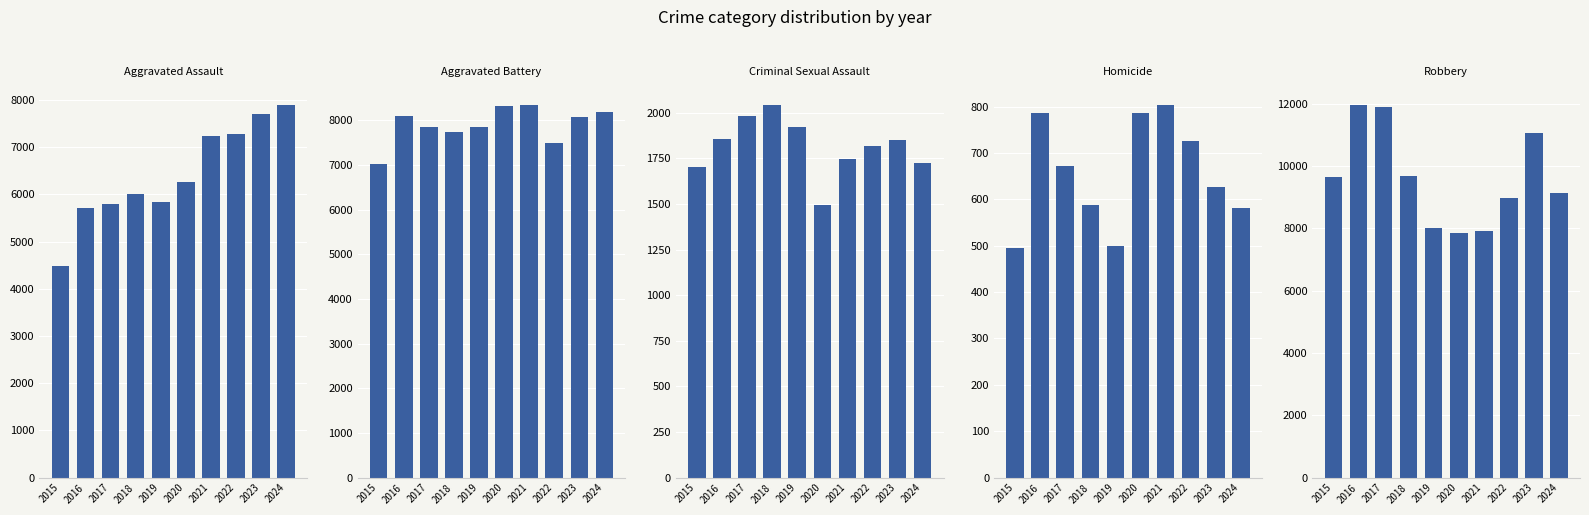

Where does the Aggravated Assault series first go above 6265?

2021